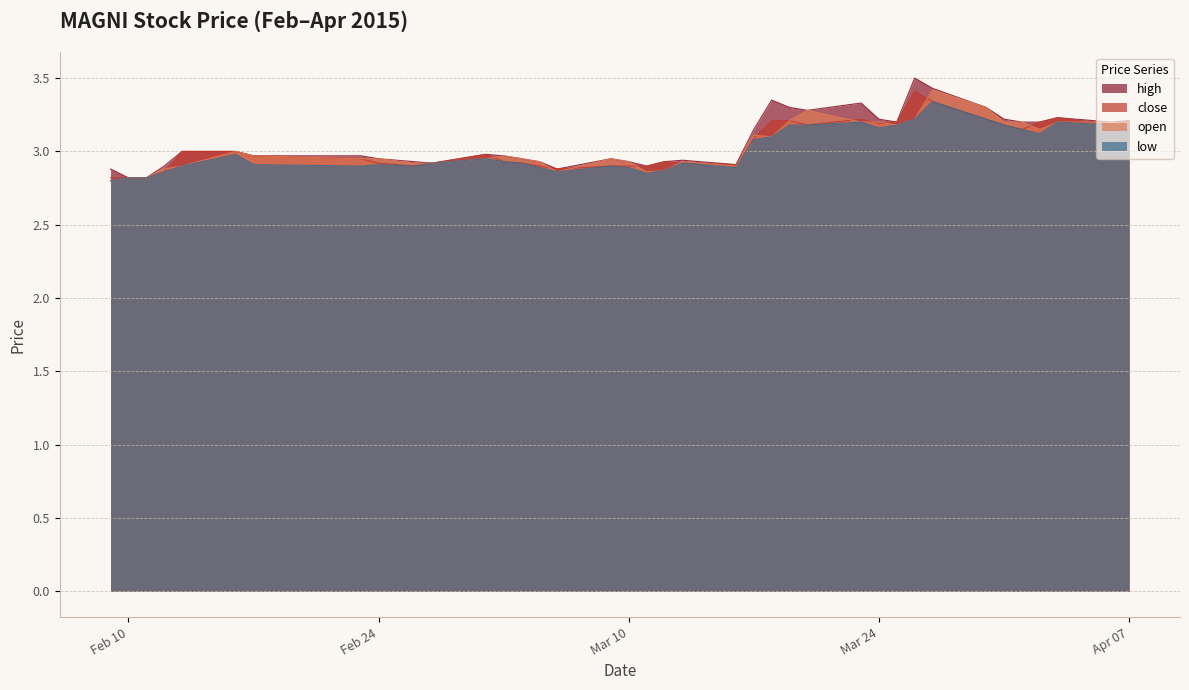

How many interior local peaks does the close series have?

5